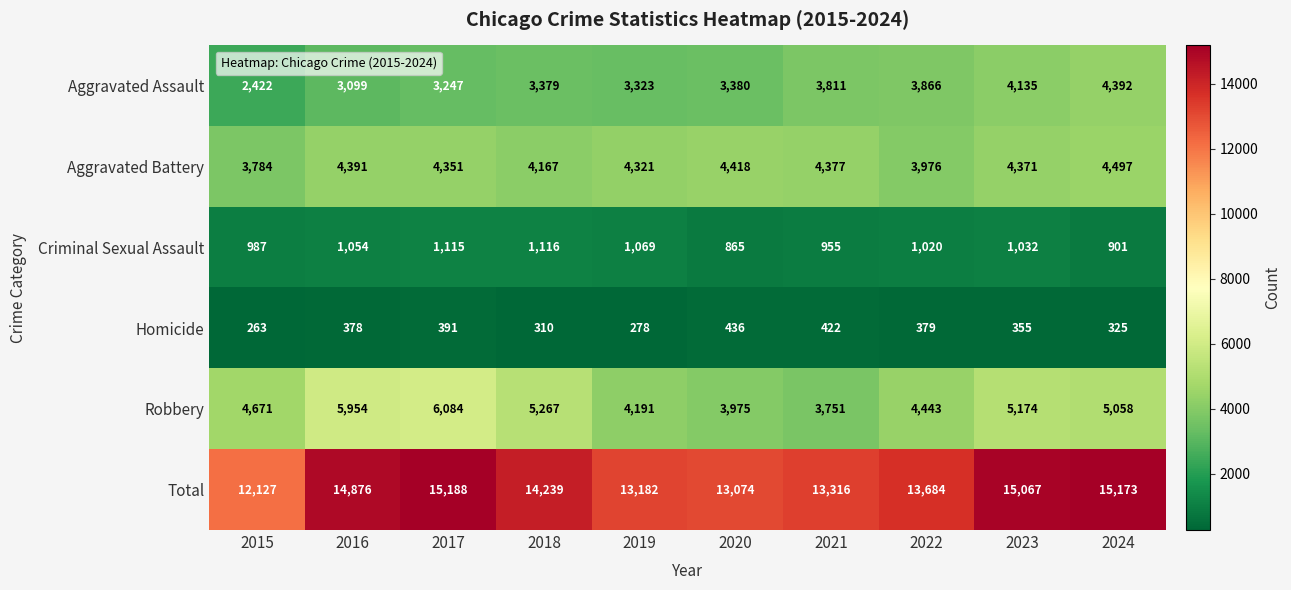

What is the difference between the maximum and minimum values in the Criminal Sexual Assault series?

251